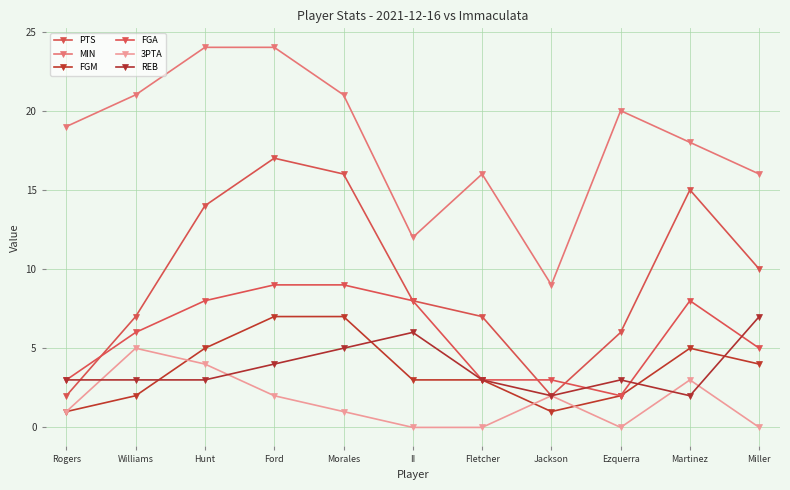

Which series has the largest range (max minus min)?

PTS